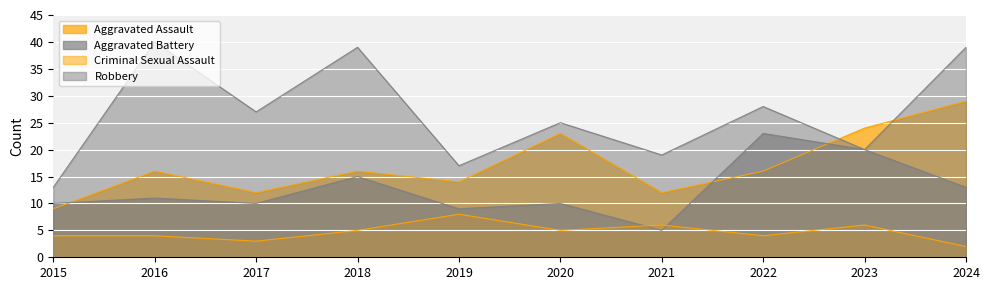

What is the greatest value displayed?

40